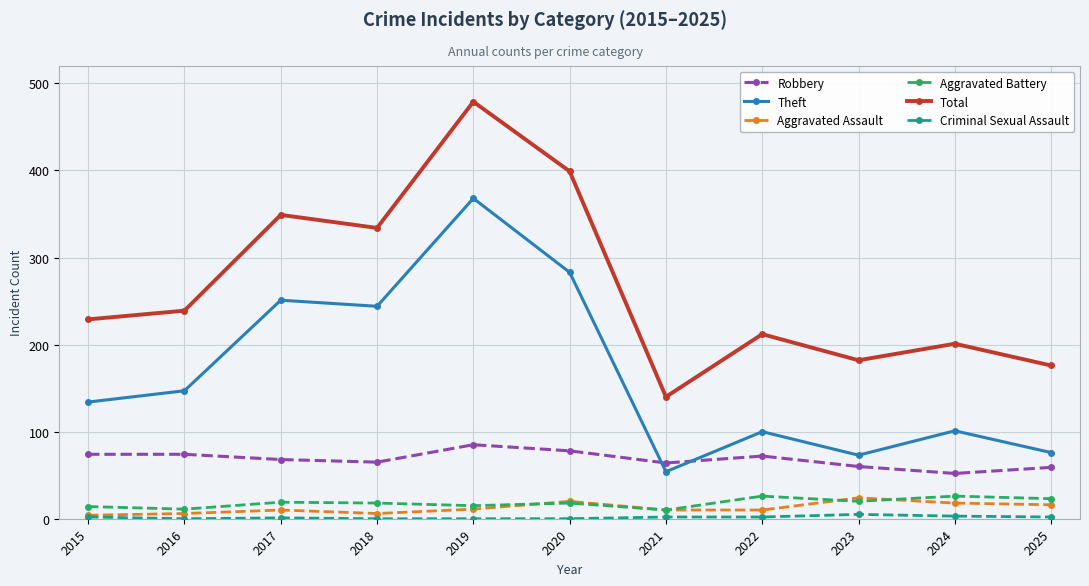

What is the sum of all Theft values?

1831